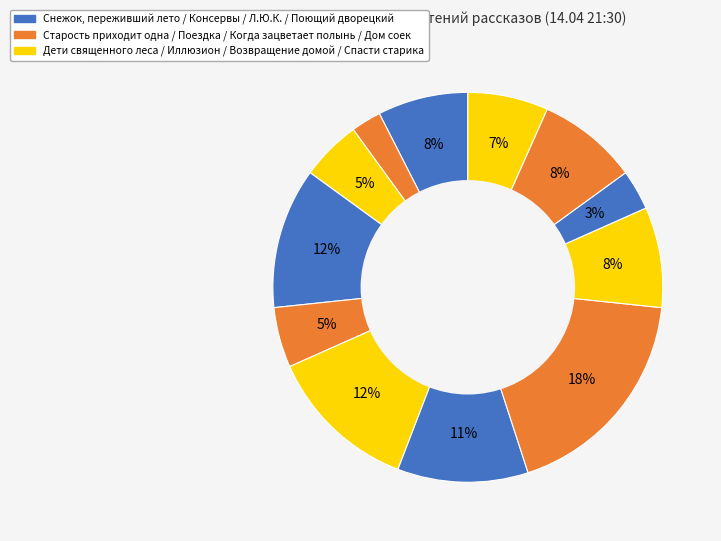

Count the number of slices in the pie.

12